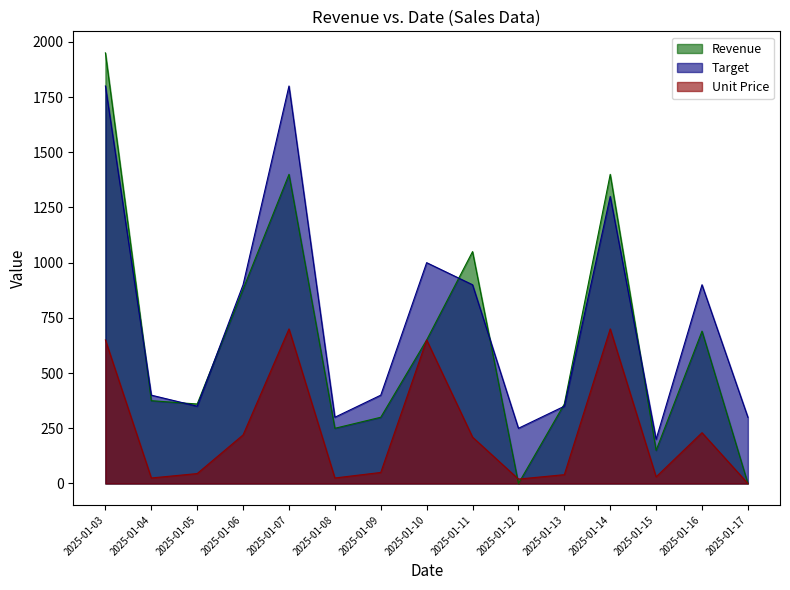

At which category is the sum across all series the highest?

2025-01-03